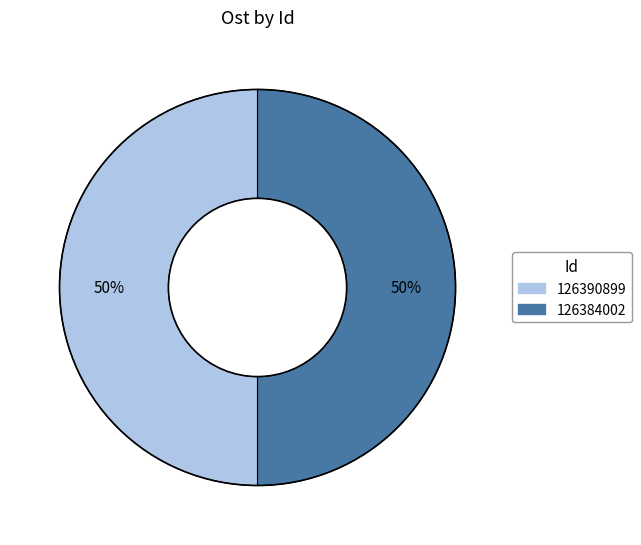

Approximately how many times larger is the value at 126390899 compared to 126384002?

1.0